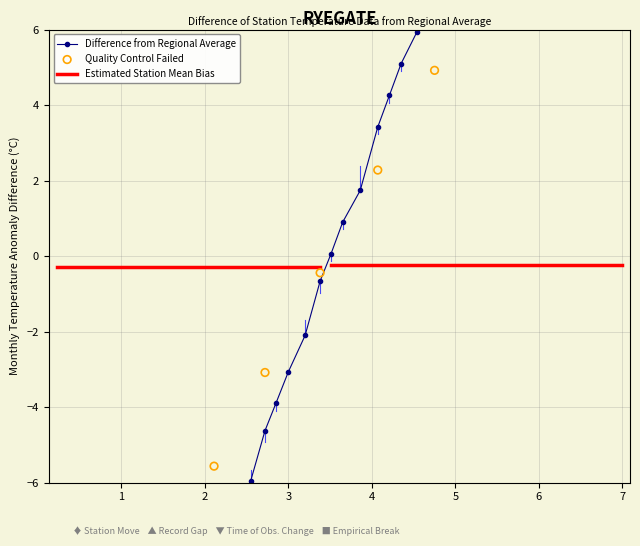

Between 3 and 2, which is larger?

3